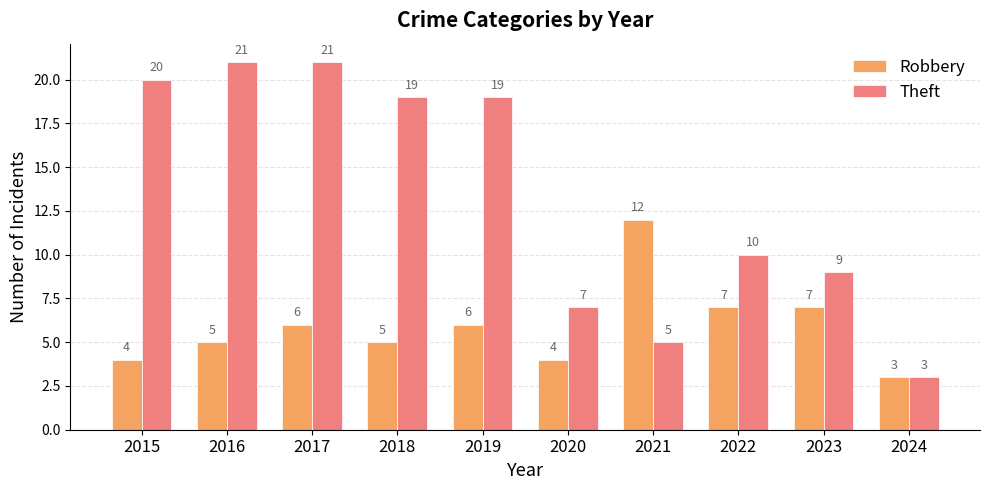

What is the lowest value of the Theft series?

3